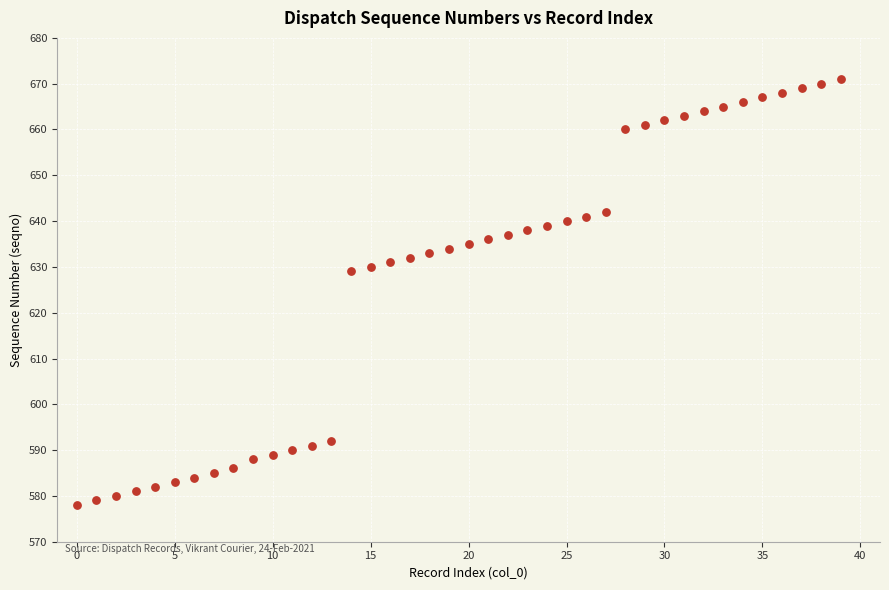

What is the range of Y values (max minus min)?

93